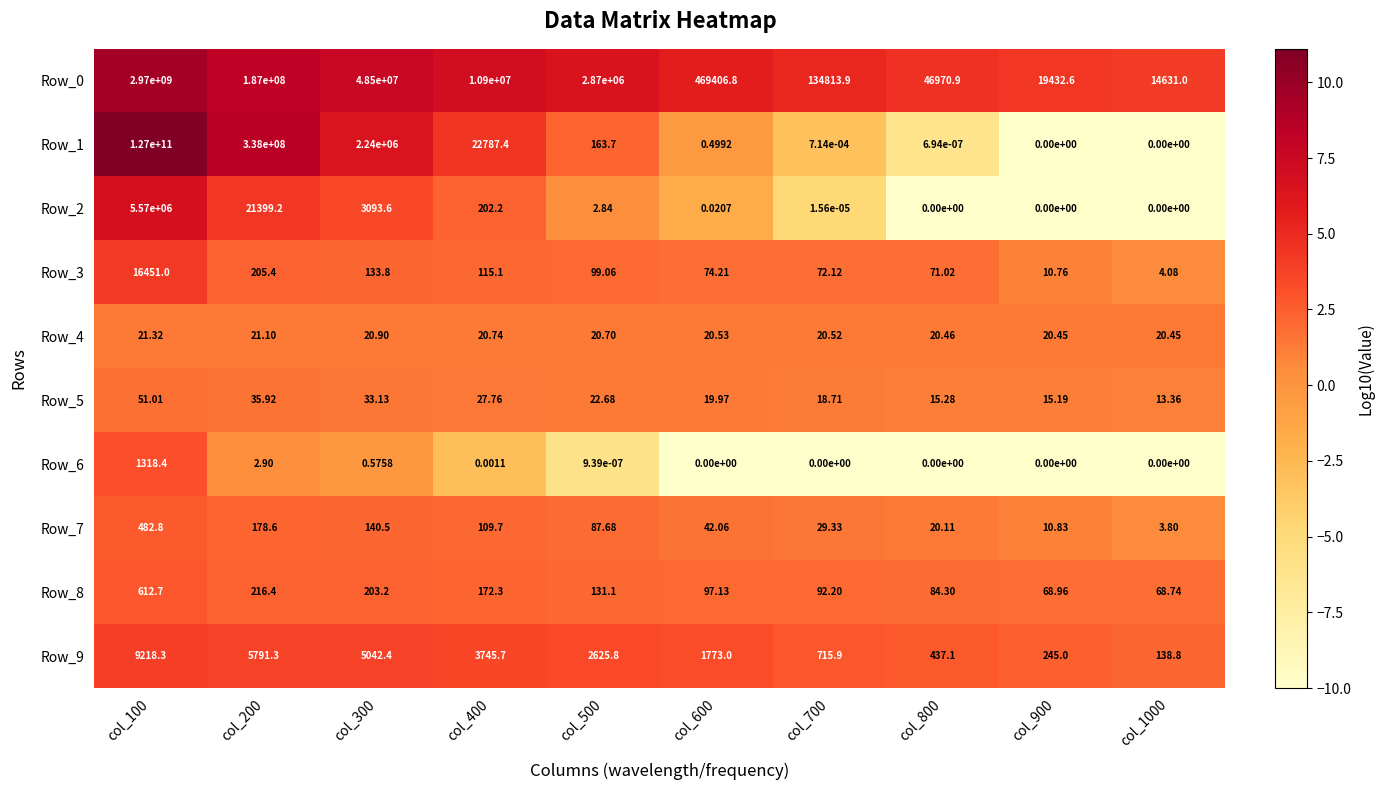

How many series are shown in this chart?

10